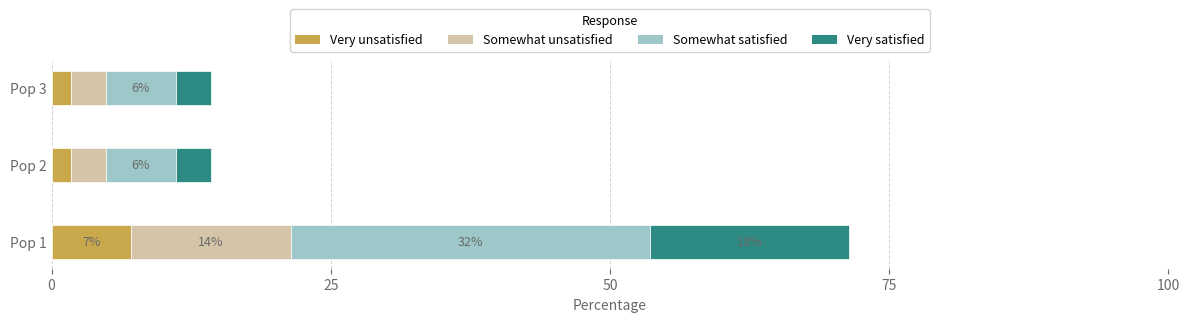

Which series has the largest range (max minus min)?

Somewhat satisfied